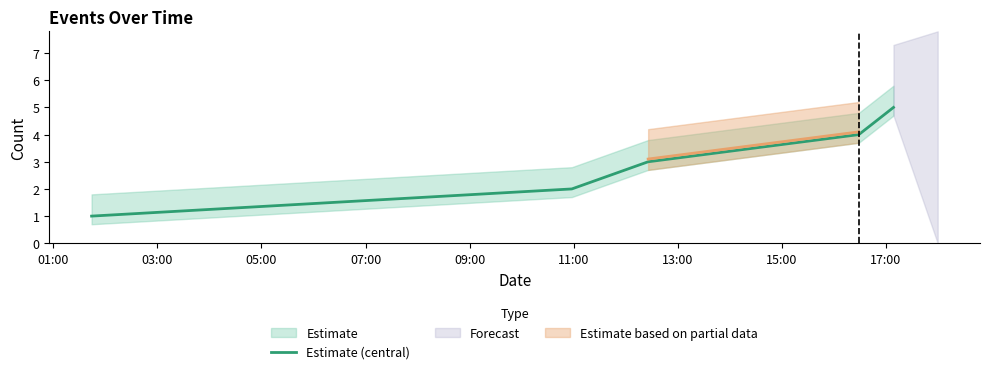

What is the difference between the maximum and second lowest values?

3